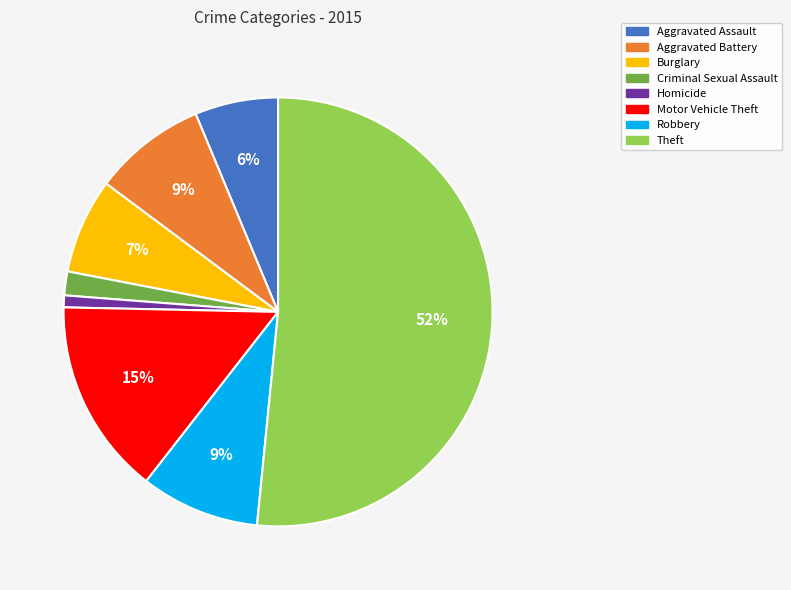

How many slices are in this pie chart?

8